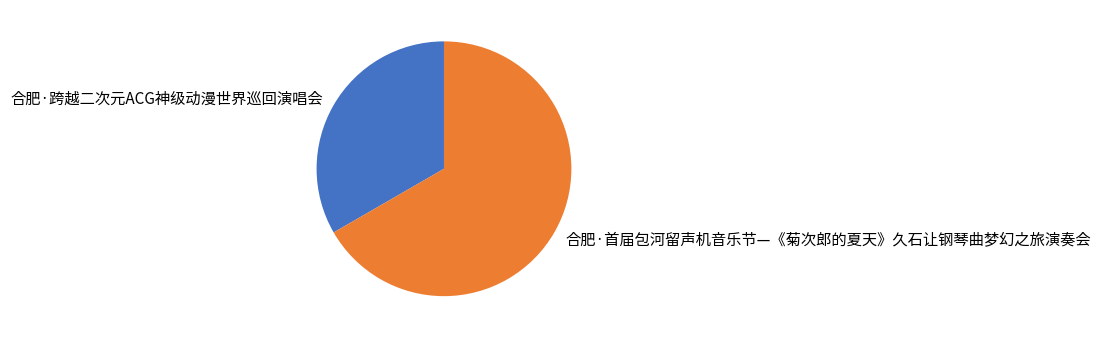

Is 合肥·跨越二次元ACG神级动漫世界巡回演唱会 the majority of the pie?

No